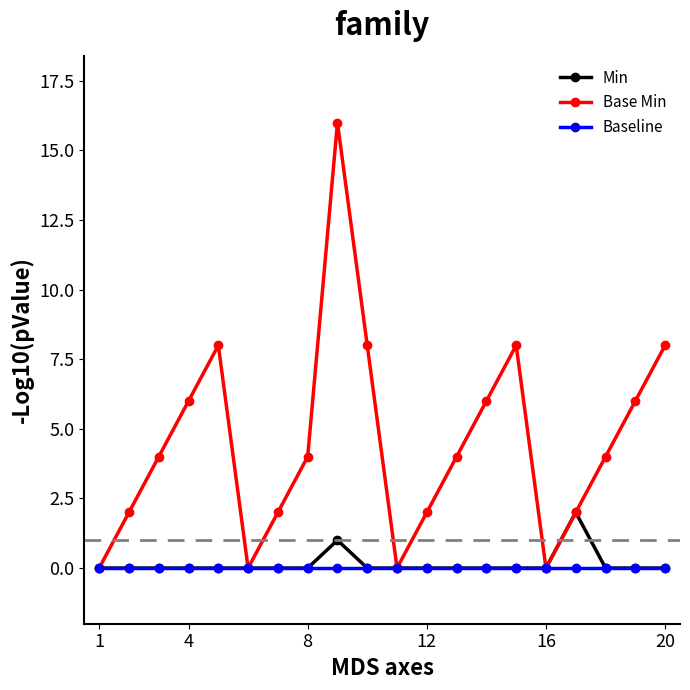

What is the value of the Base Min point at the 20th from the left?

8